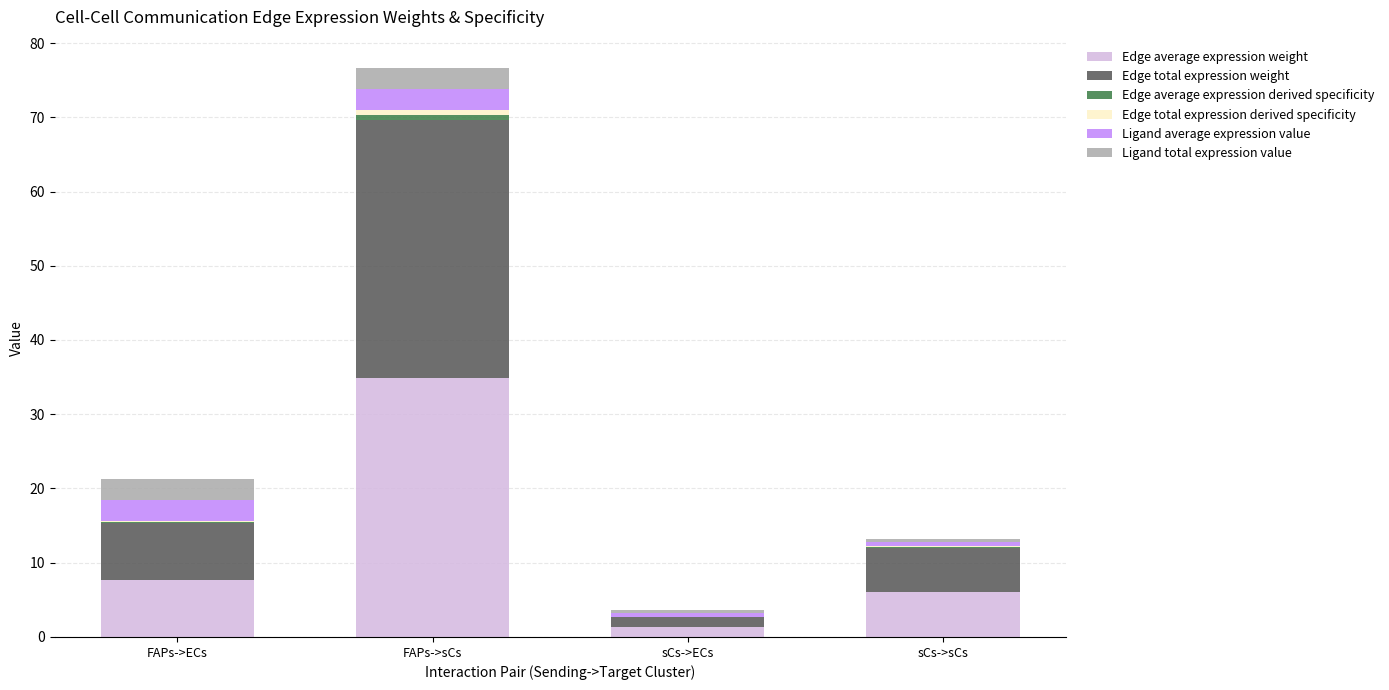

At which category is the sum across all series the highest?

FAPs->sCs